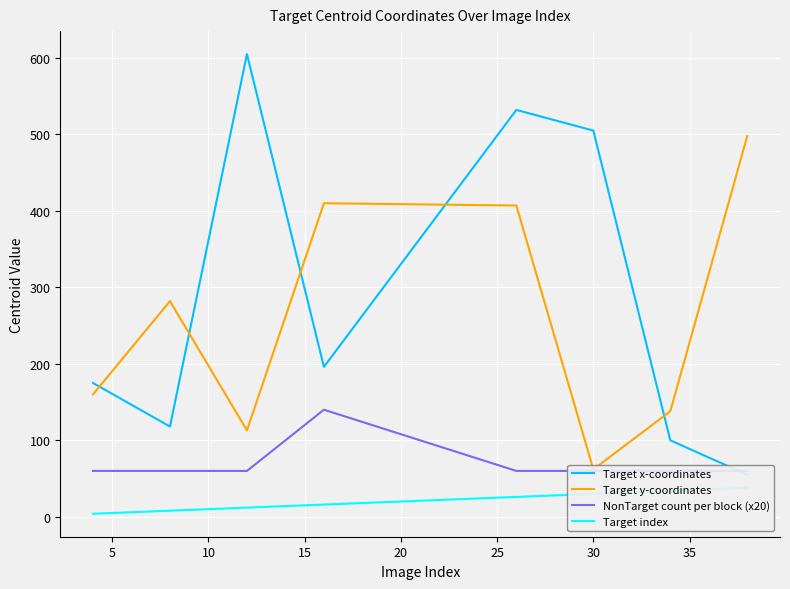

What is the maximum value shown in the chart?

605